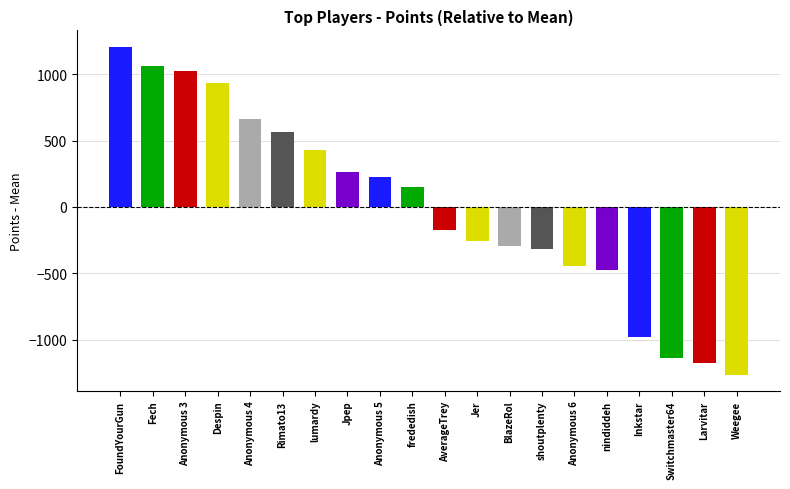

What is the difference between the maximum and minimum values?

2471.0